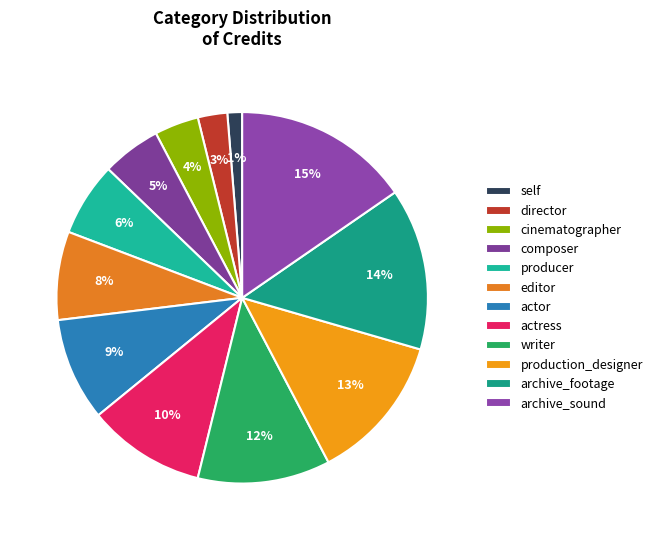

How many slices are in this pie chart?

12